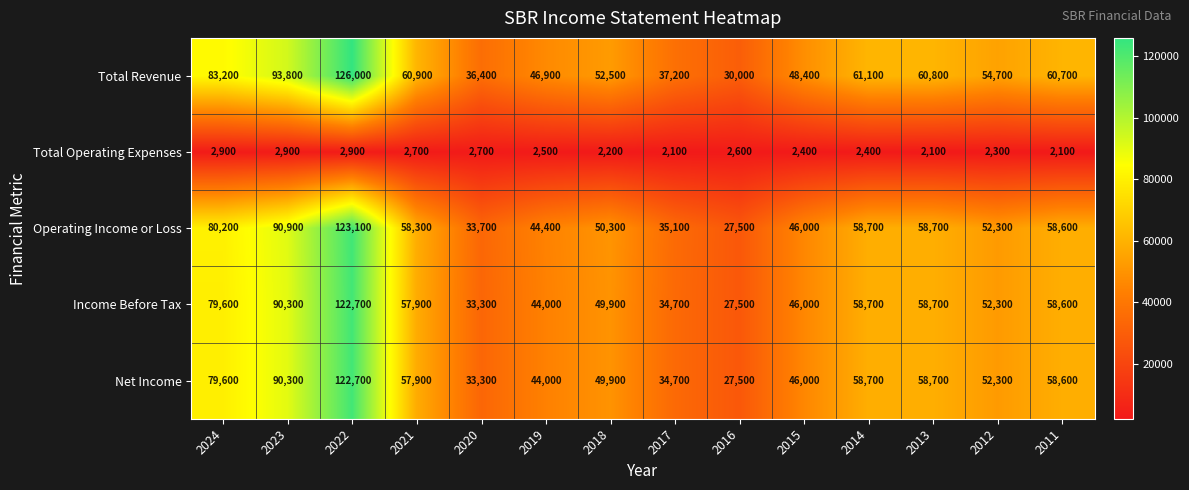

The value of Operating Income or Loss at 2020 is 33700. True or false?

True